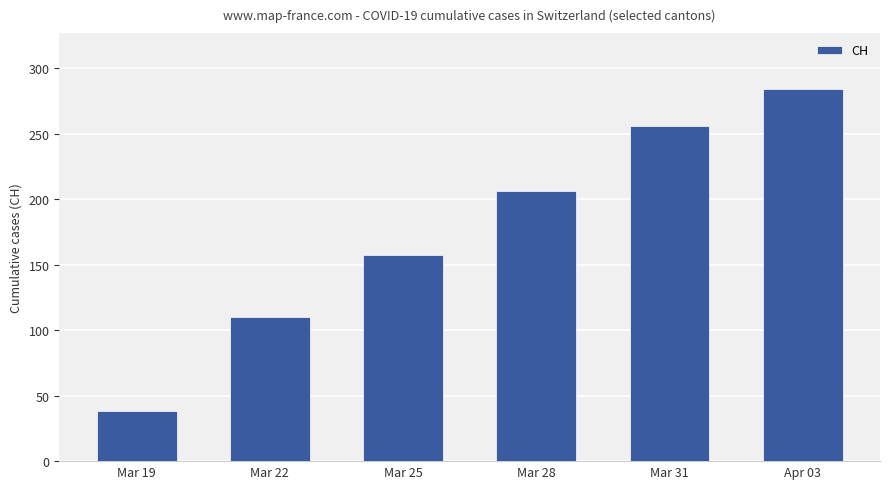

What is the change in value from Mar 19 to Apr 03?

+246